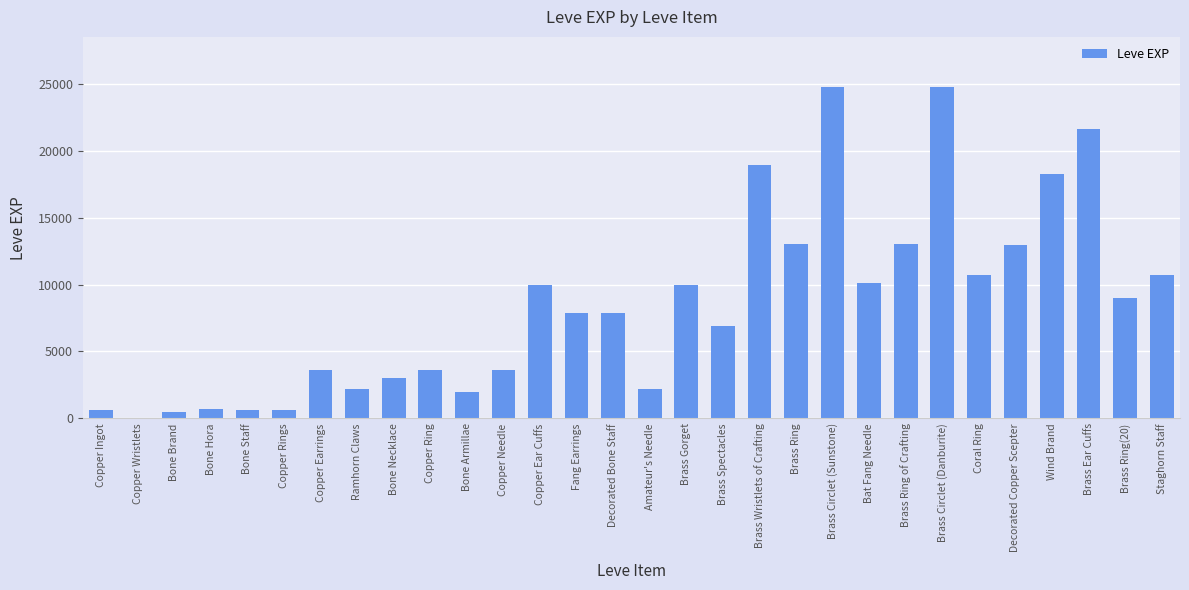

What is the sum of all values?

253891